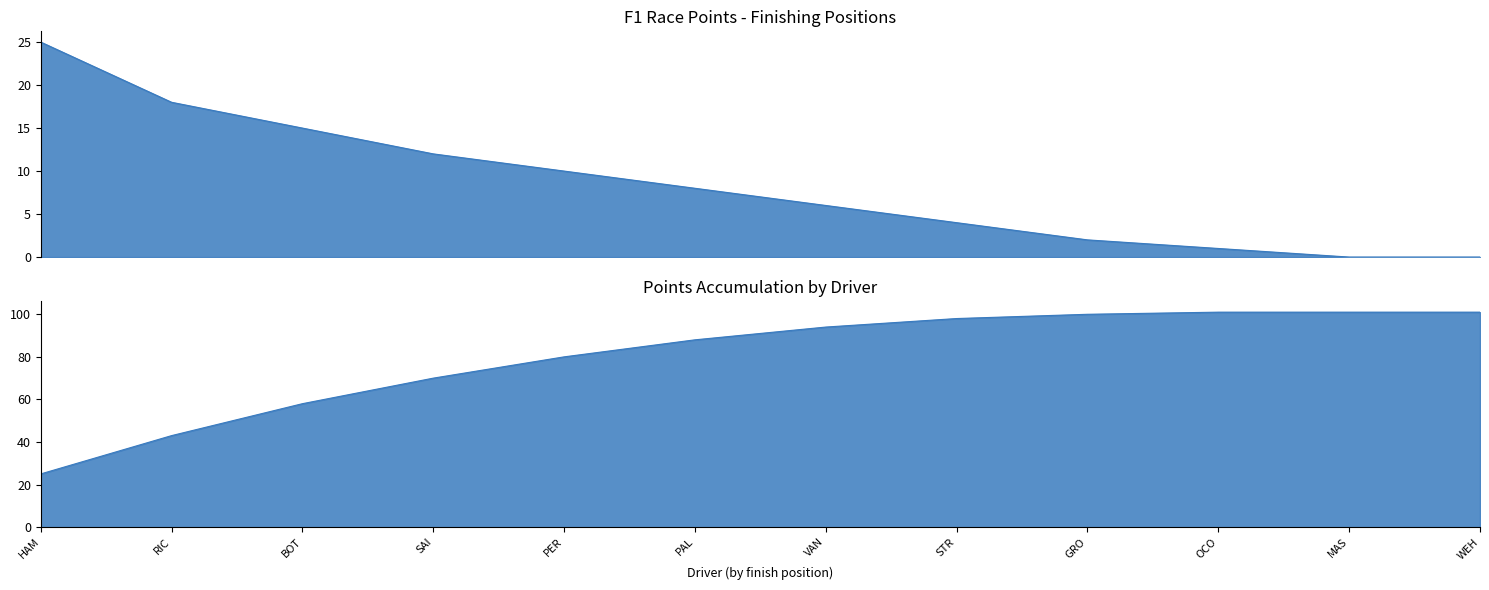

At which label does the data first exceed 8?

HAM